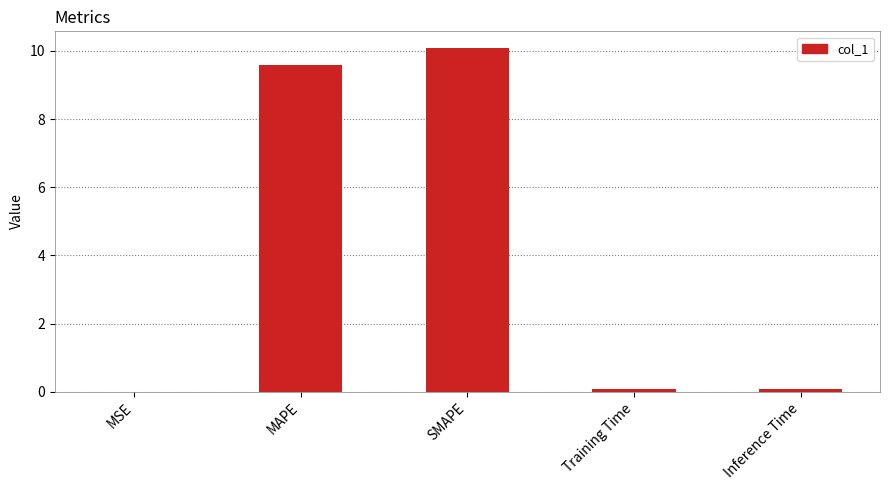

The chart shows a value of 5.5 at MAPE. True or false?

False